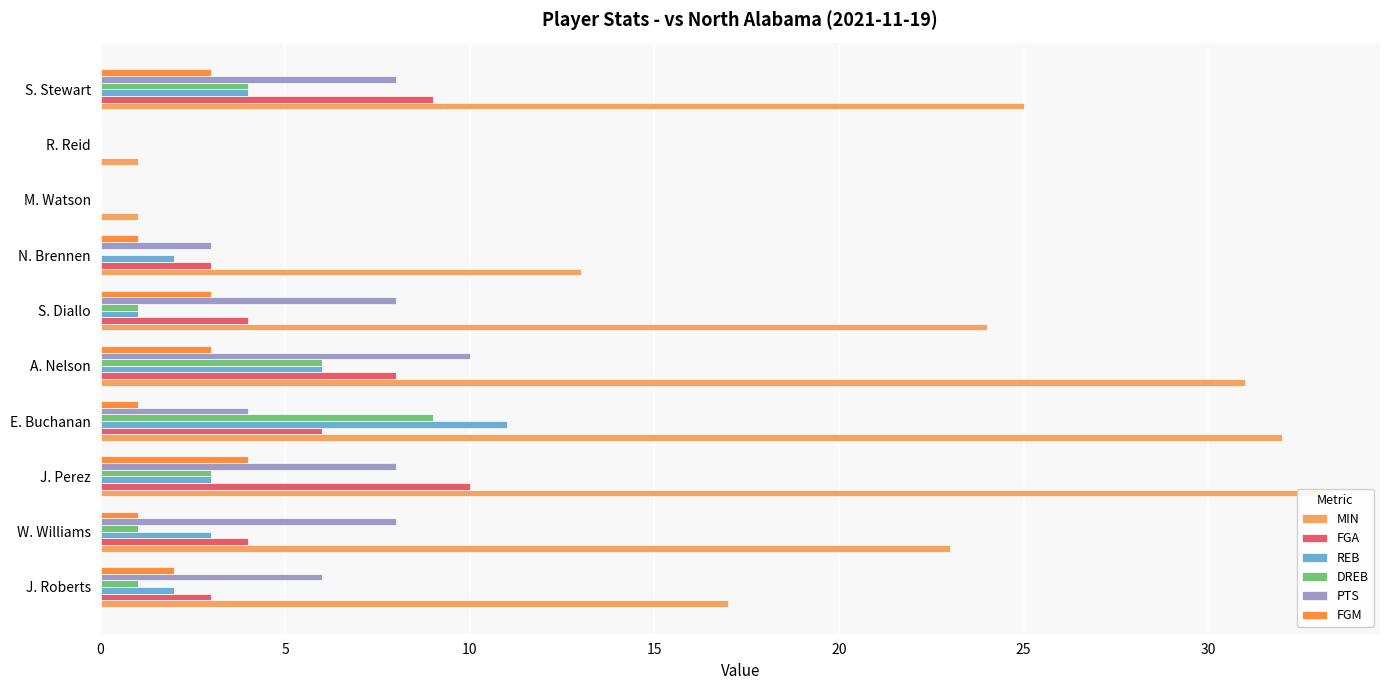

Count the FGM values in the range 1 to 3.

7